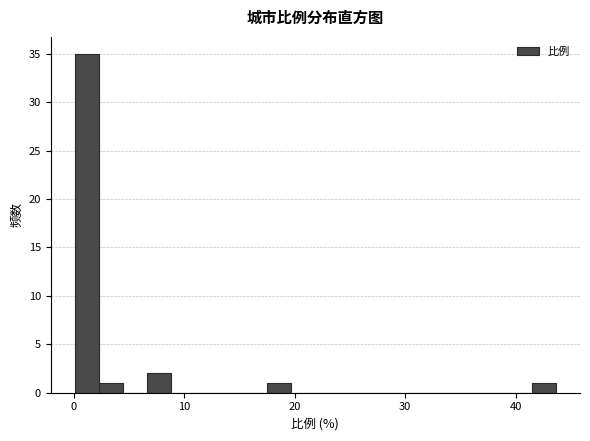

Around what value on the x-axis is the tallest bar? Give the approximate position of its centre, as read against the axis.

1